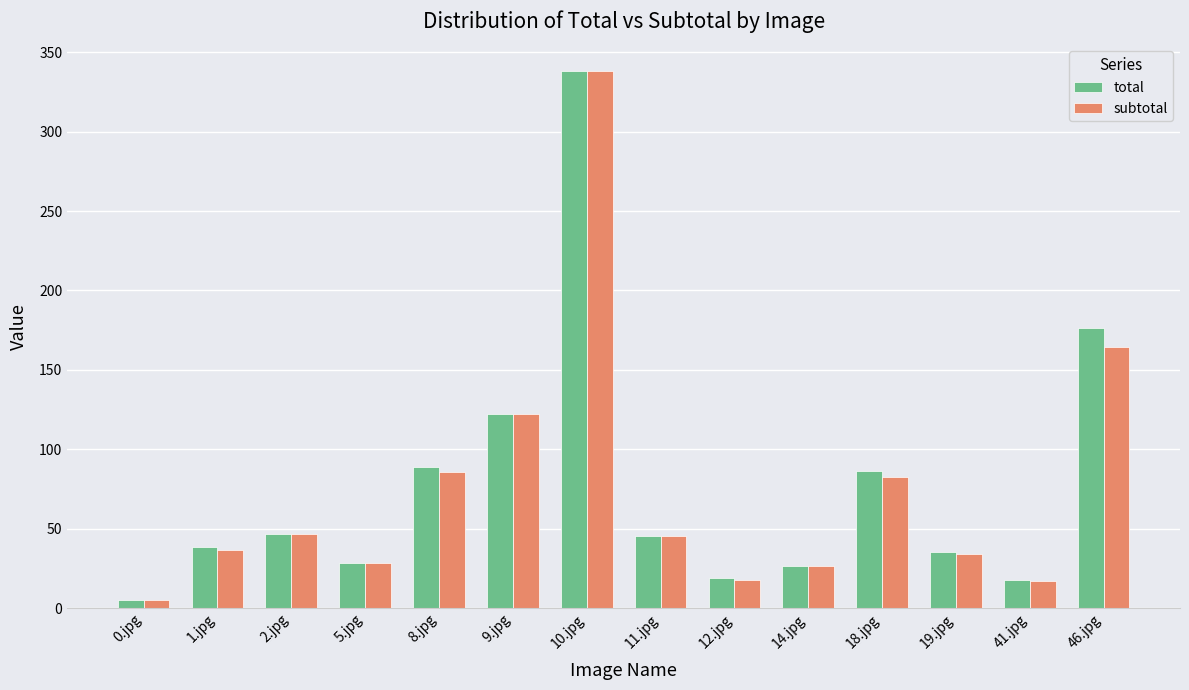

What is the average value of the subtotal series?

75.0